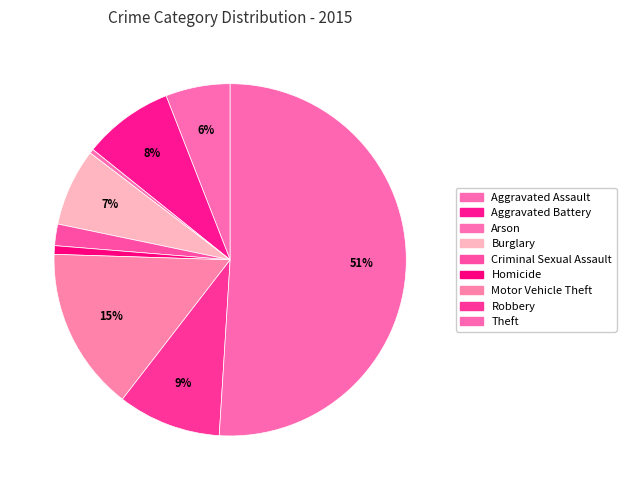

What is the majority slice?

Theft